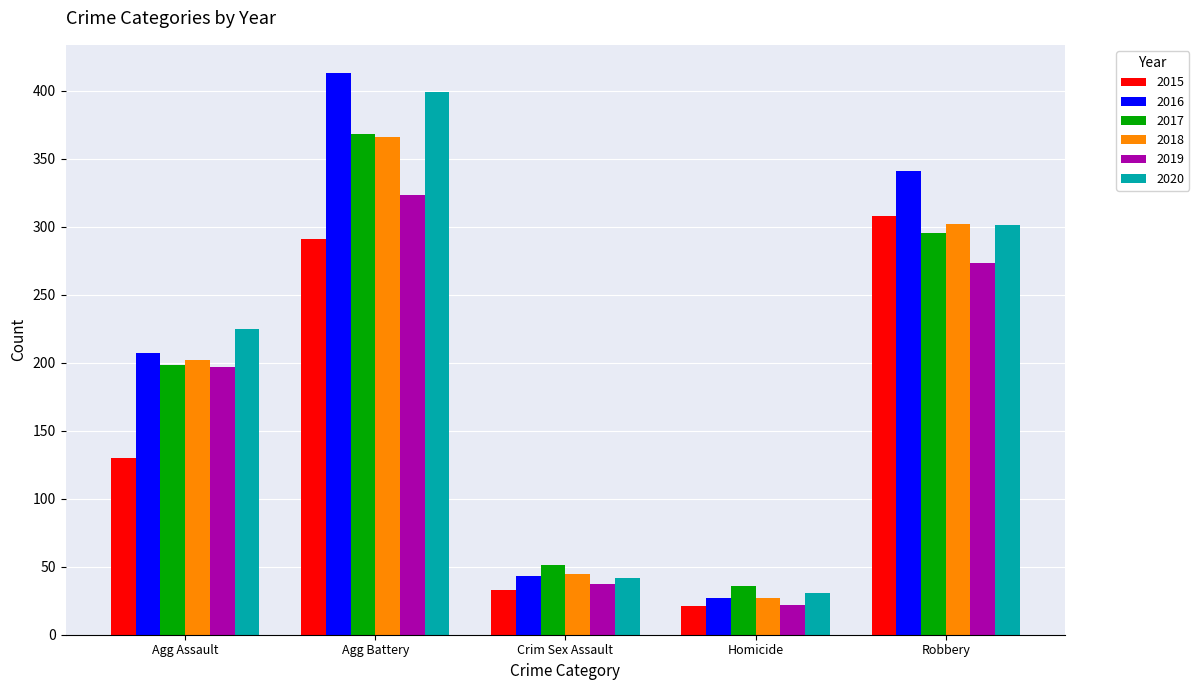

Does the chart contain any negative values?

No